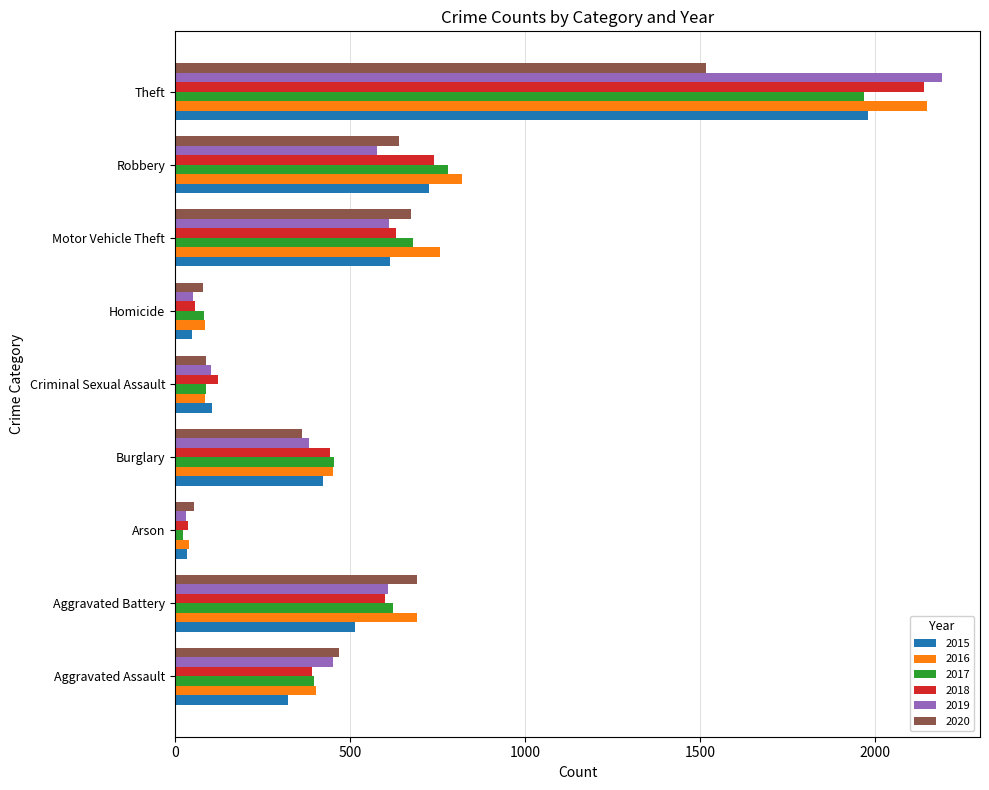

At which category does the chart reach its peak across all series?

Theft